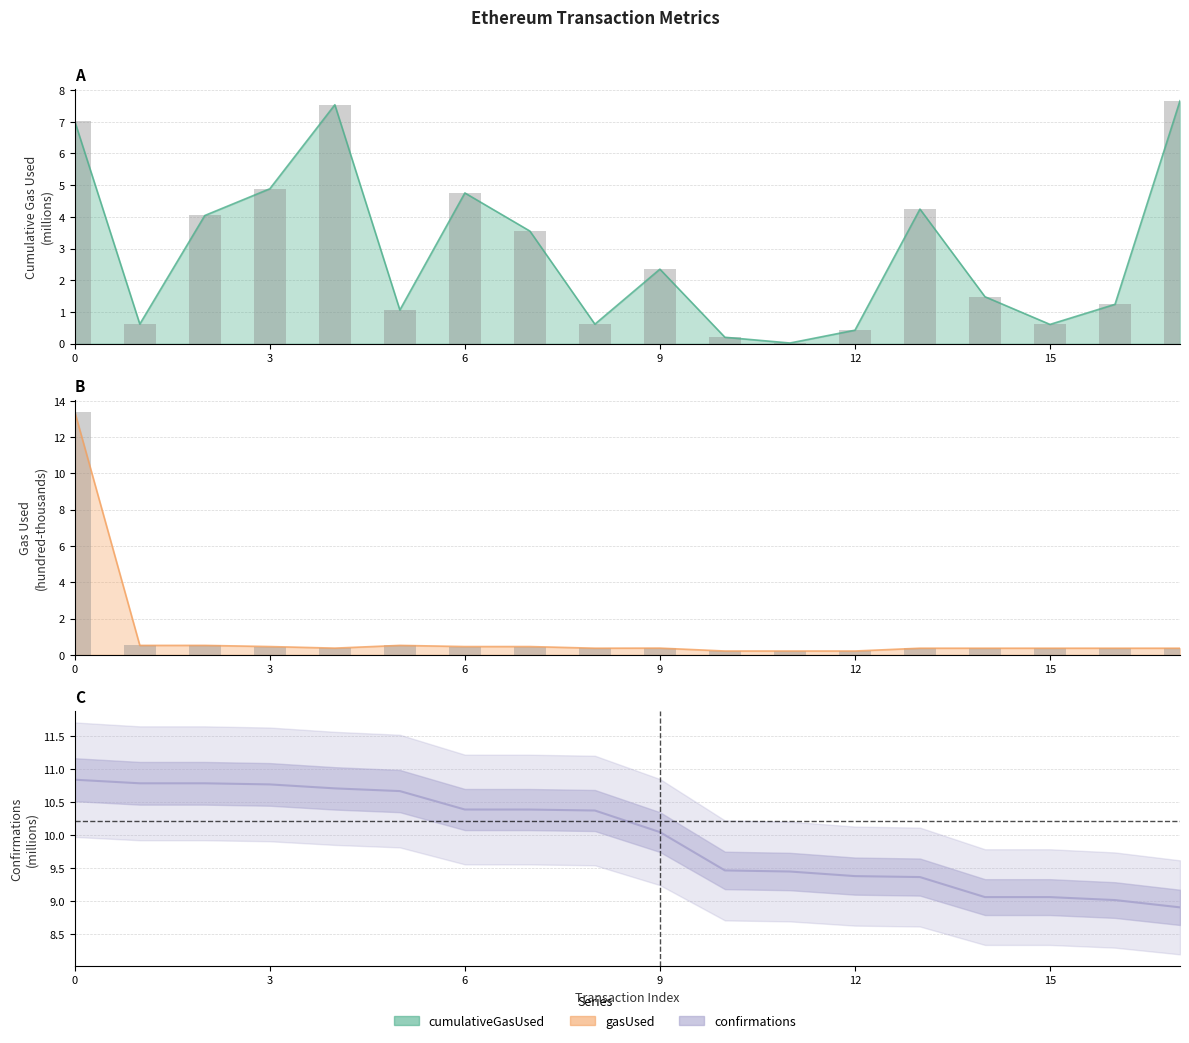

Is it true that confirmations equals 9.4 at 11?

True